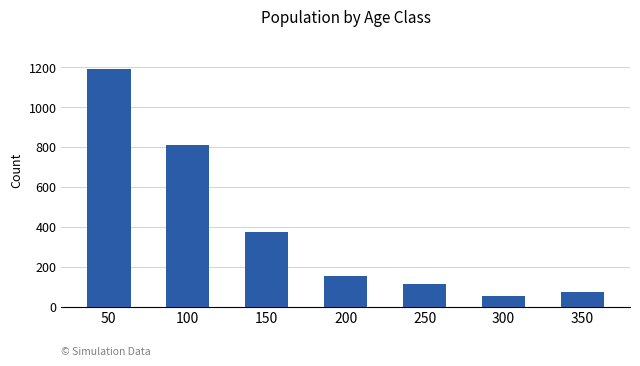

Reading left to right, what are all the values shown in this chart?

1189	812	375	156	112	54	73